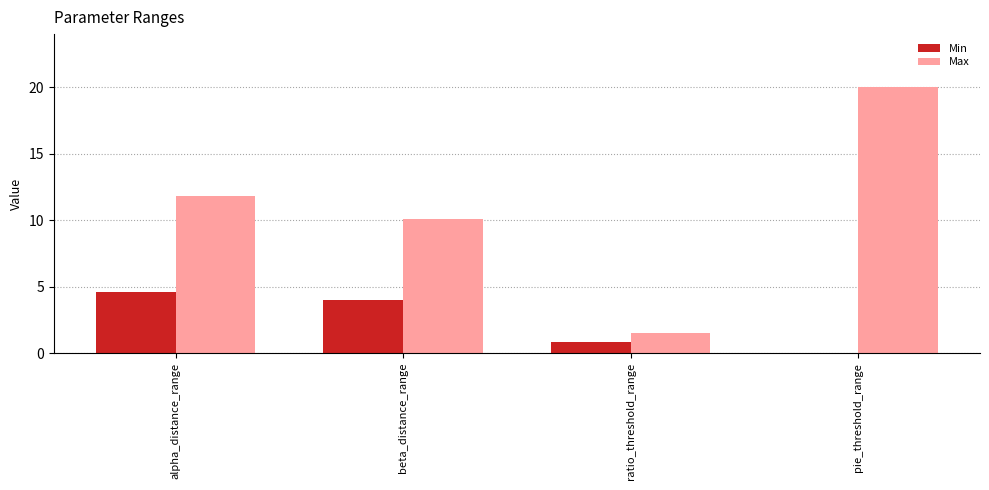

What is the highest value of the Max series?

20.0